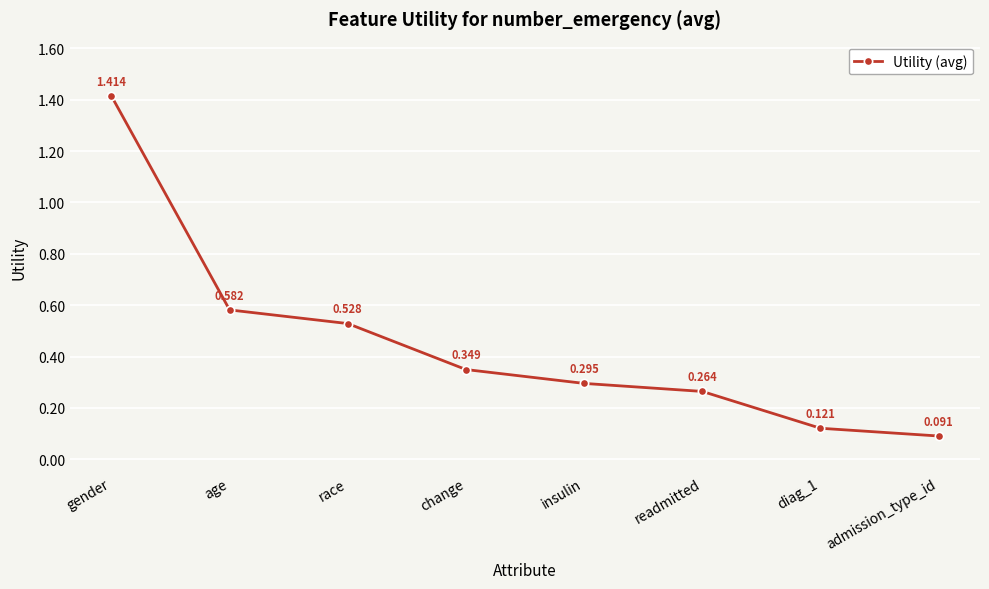

True or false: the data has more than 1 interior local peaks.

False